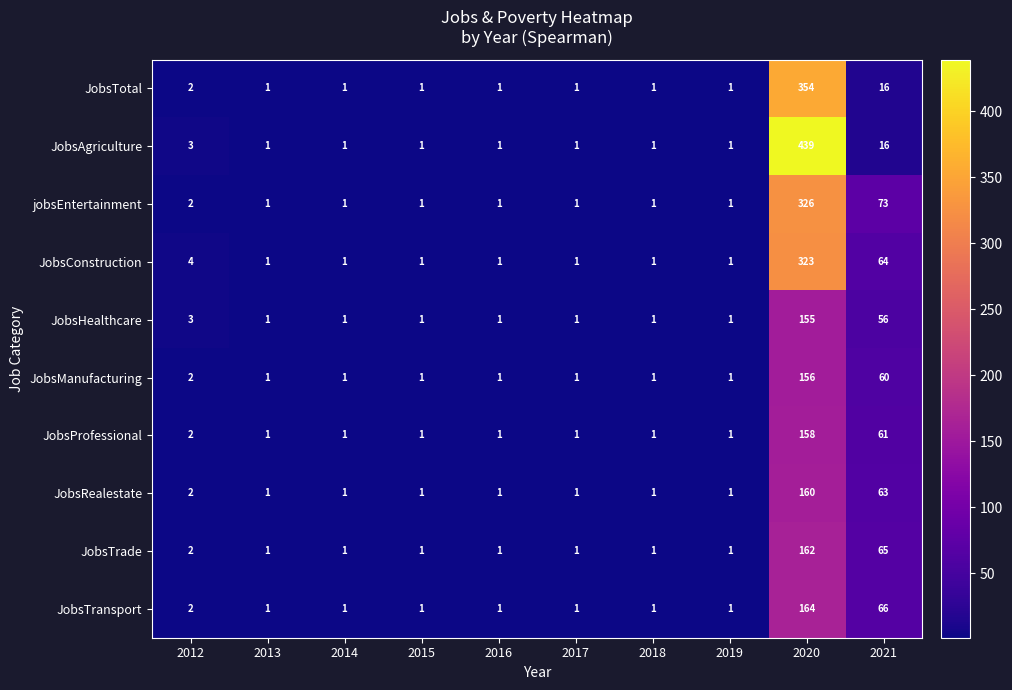

The JobsRealestate series shows 0 at 2019. True or false?

False